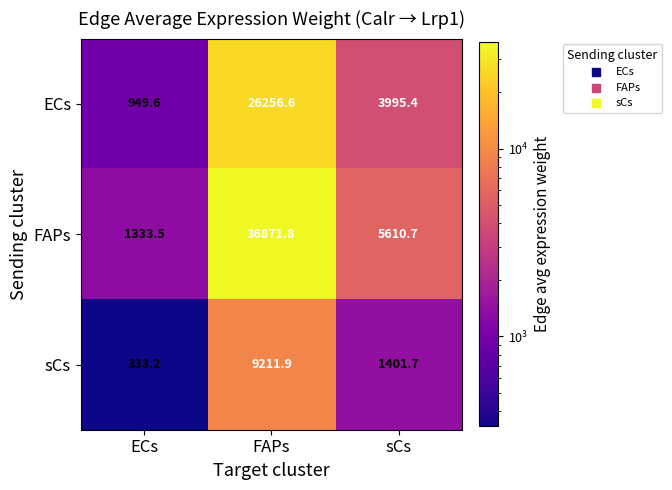

How many data points does each series have?

3